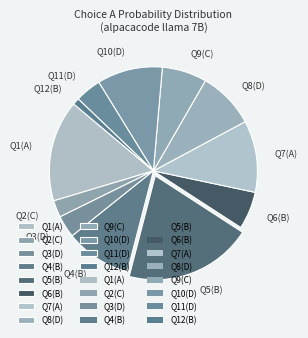

Do Q7(A) and Q11(D) together represent more than half of the pie?

No